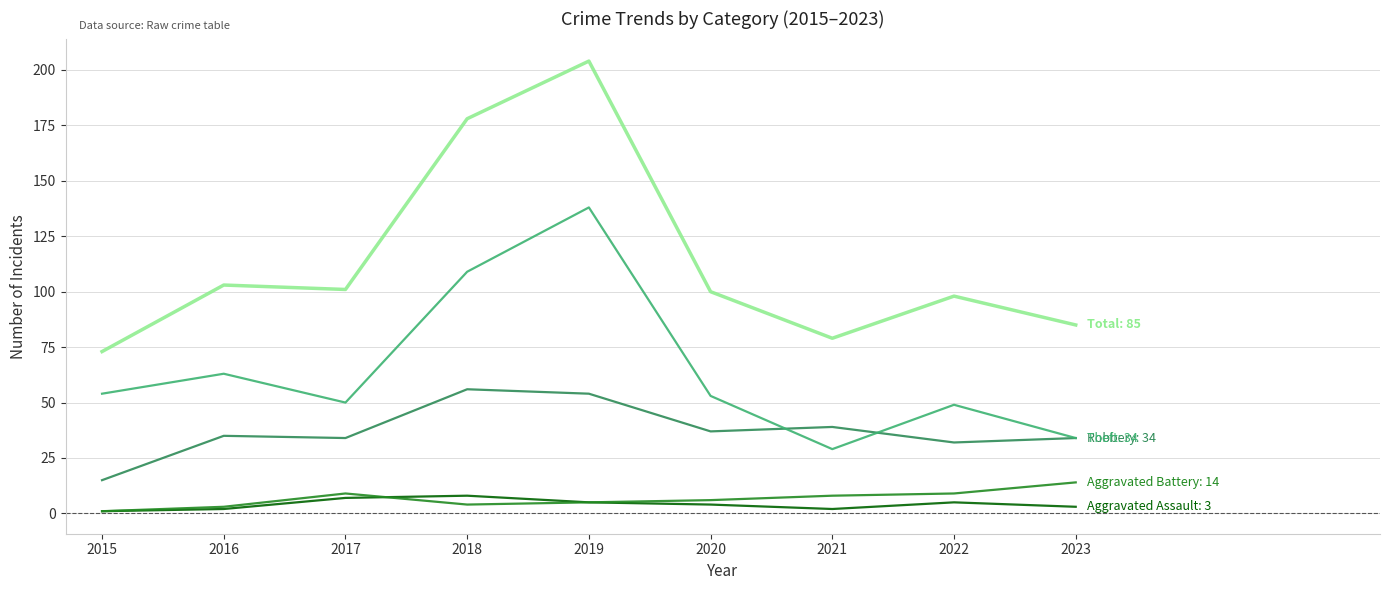

Which category has the highest value across all series?

2019